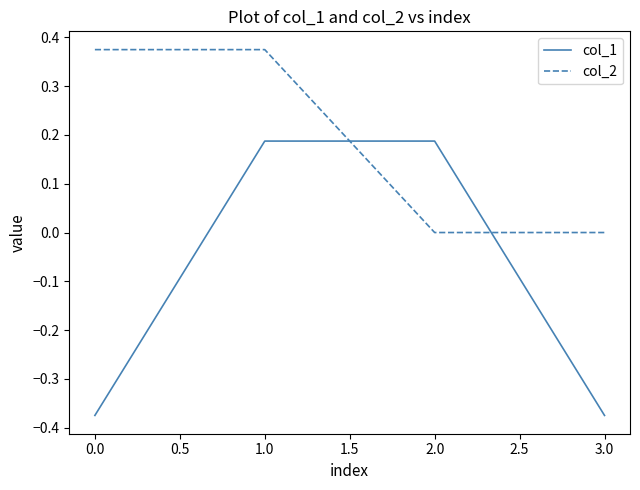

How many intersections are there between col_1 and col_2?

2